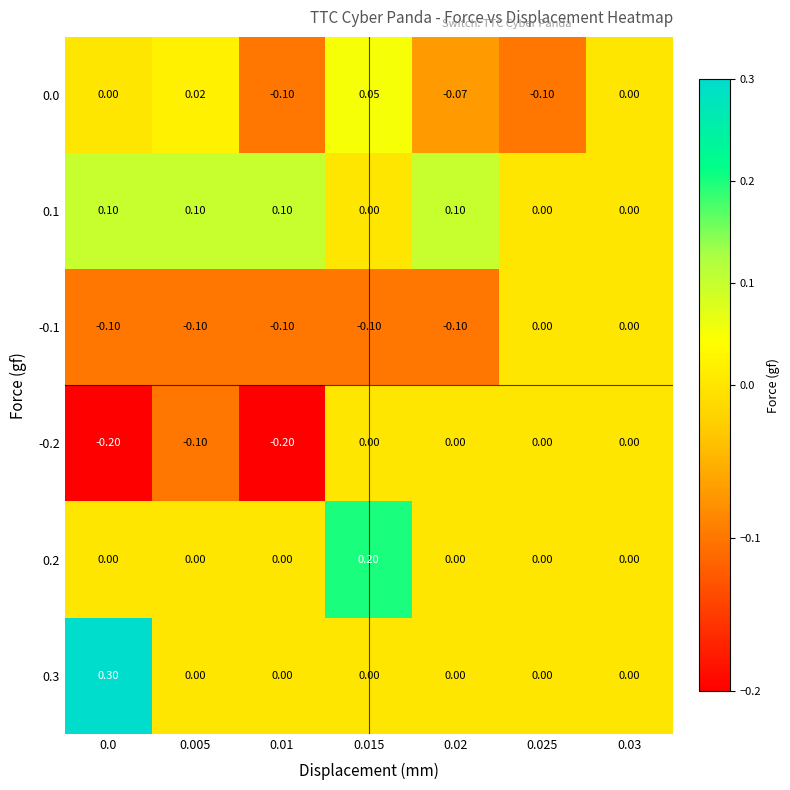

How many values in the 0.1 series exceed 0?

4